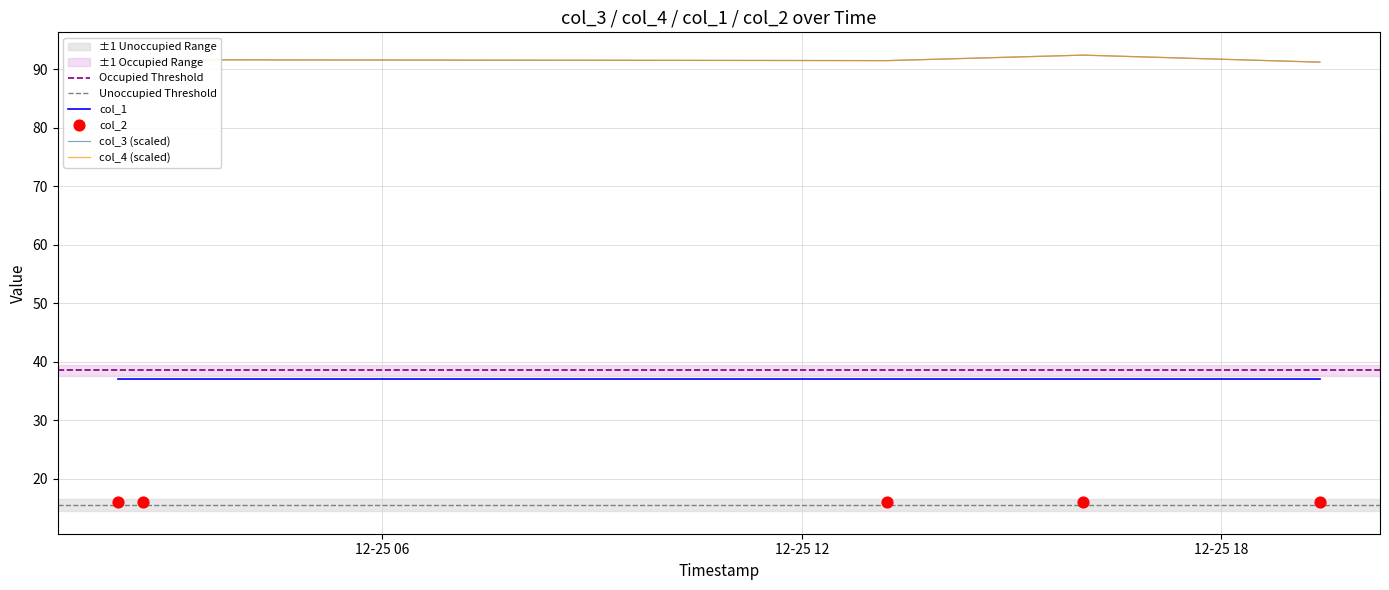

What is the total value across all series at 12-25 06?

182.0